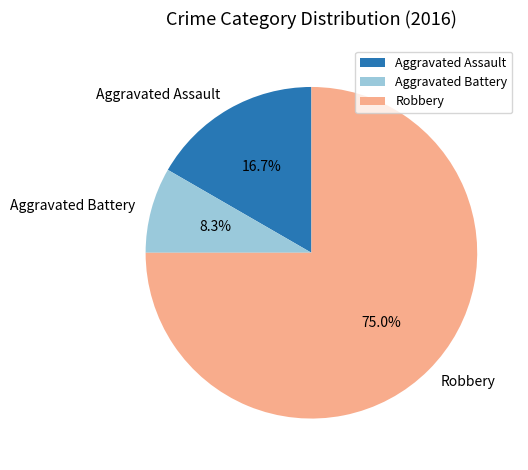

Do Robbery and Aggravated Assault together represent more than half of the pie?

Yes